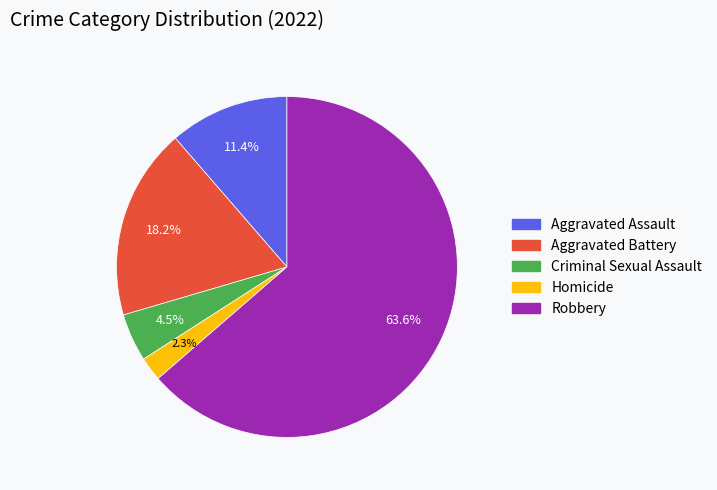

To the nearest percent, what portion does Homicide represent?

2%